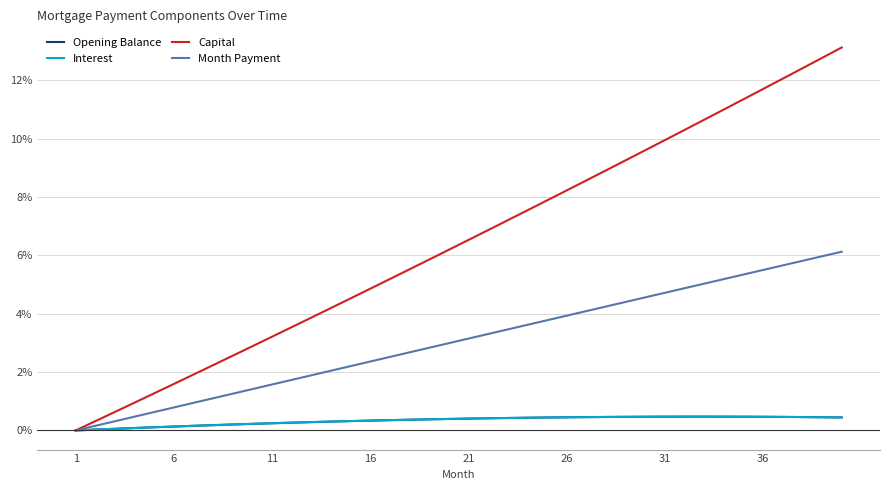

Which series has the largest total across all categories?

Capital